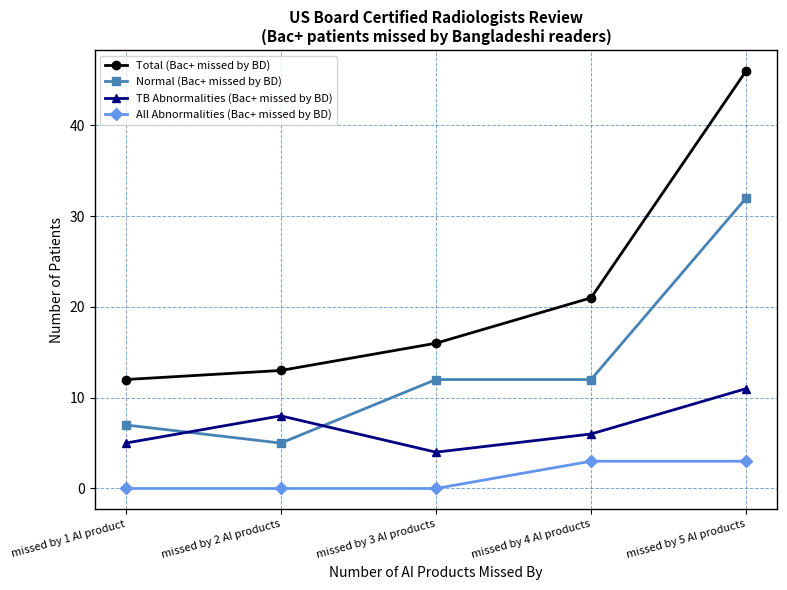

List the series in order of their overall mean, highest first.

Total (Bac+ missed by BD), Normal (Bac+ missed by BD), TB Abnormalities (Bac+ missed by BD), All Abnormalities (Bac+ missed by BD)